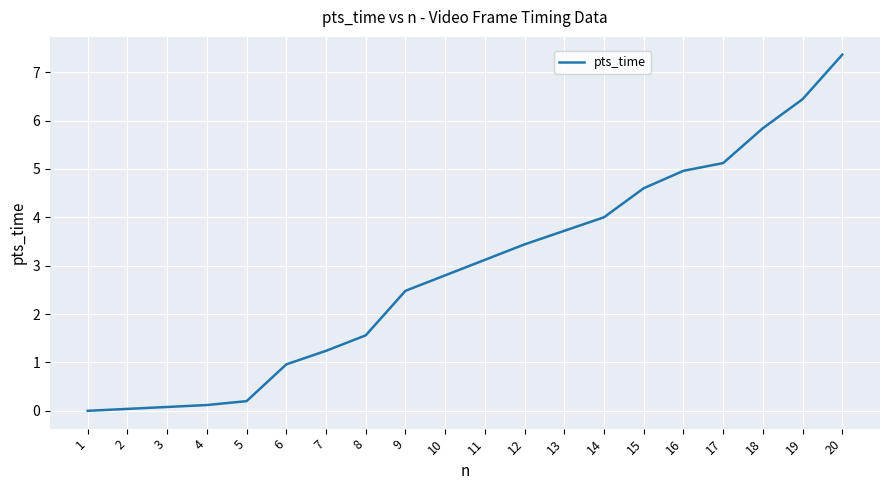

What is the ratio of the value at 9 to the value at 18?

0.4